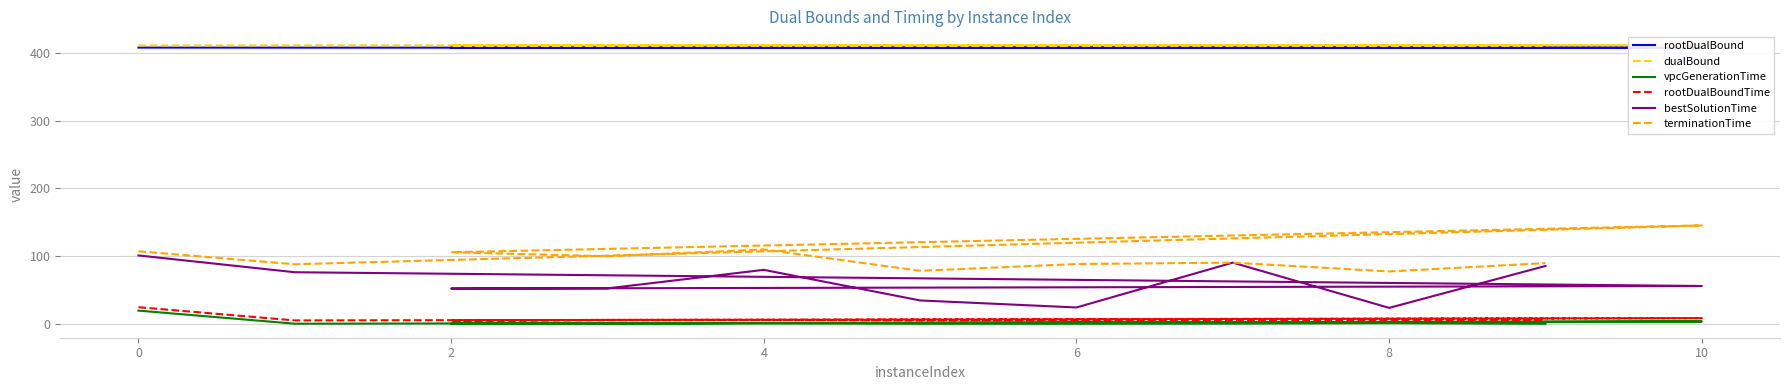

Reading right to left, what are all the values shown in this chart?

rootDualBound: 407.5	407.2	407.6	407.5	407.5	407.5	407.7	407.5	407.5	407.6	407.6
dualBound: 410.7	410.5	410.8	410.7	410.7	410.9	410.7	410.7	411.0	410.8	410.7
vpcGenerationTime: 0.2	1.1	0.5	0.2	0.2	1.0	0.4	0.2	3.6	0.3	19.6
rootDualBoundTime: 5.3	5.9	5.1	4.9	5.0	6.0	5.9	4.9	8.5	5.1	24.6
bestSolutionTime: 85.5	23.6	90.4	24.3	34.6	79.7	52.4	52.1	55.9	76.2	101.0
terminationTime: 89.7	77.4	90.4	88.3	78.3	109.9	99.8	105.7	145.2	88.0	107.2